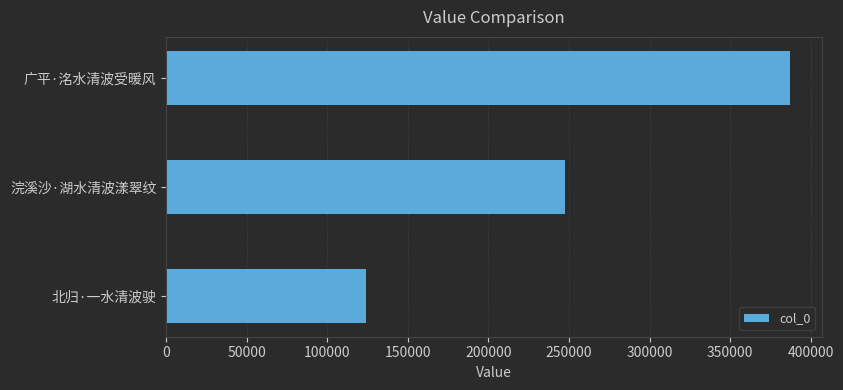

What is the change in value from 浣溪沙·湖水清波漾翠纹 to 广平·洺水清波受暖风?

+139804